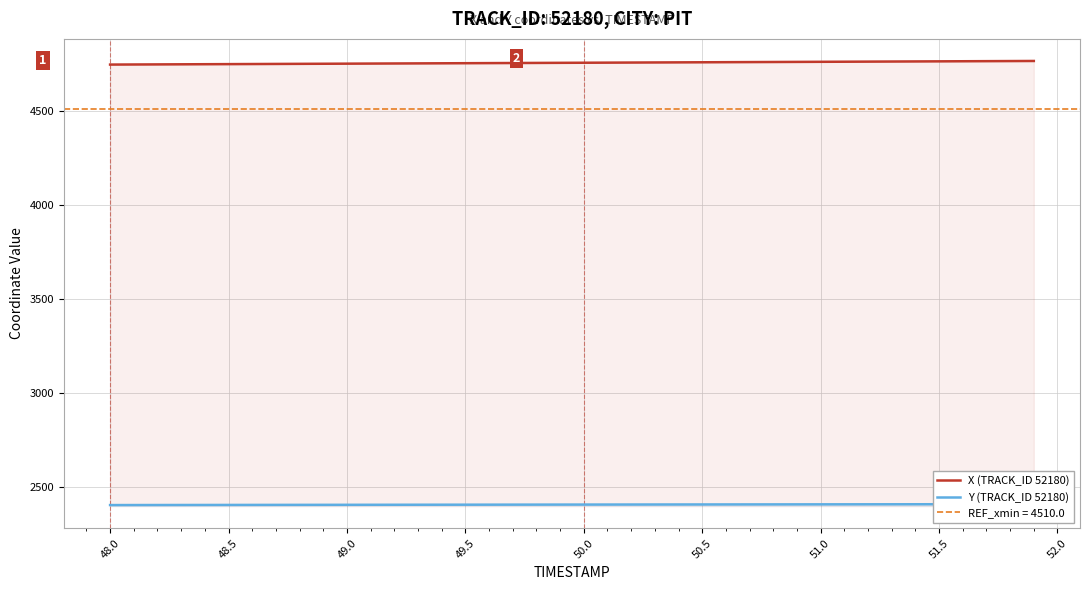

What is the value of the X (TRACK_ID 52180) point at the 28th from the left?

4757.1